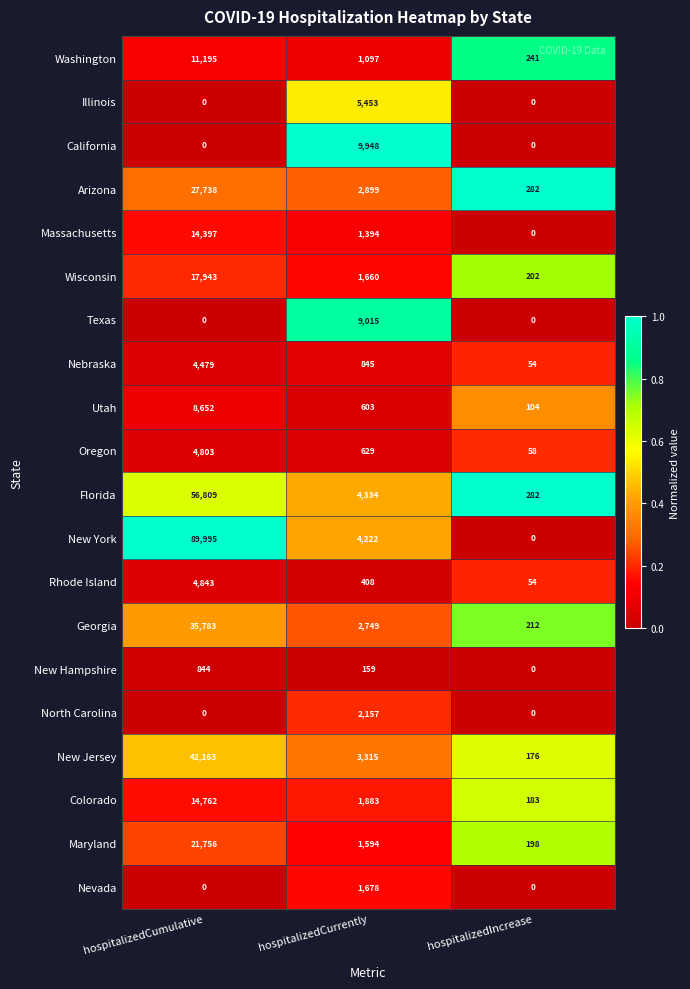

How many values in the Nevada series exceed 0?

1